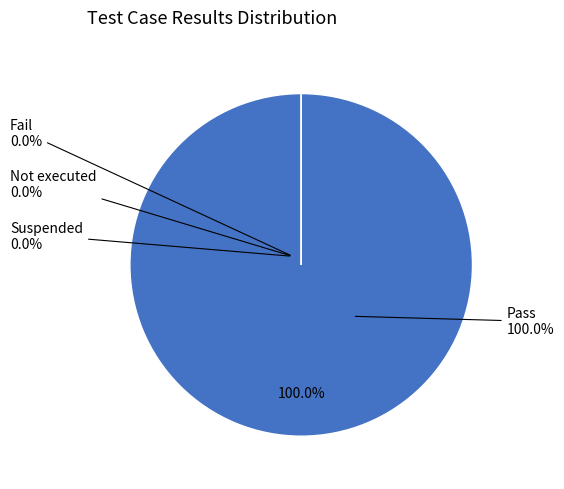

Is there a majority slice in this chart?

Yes